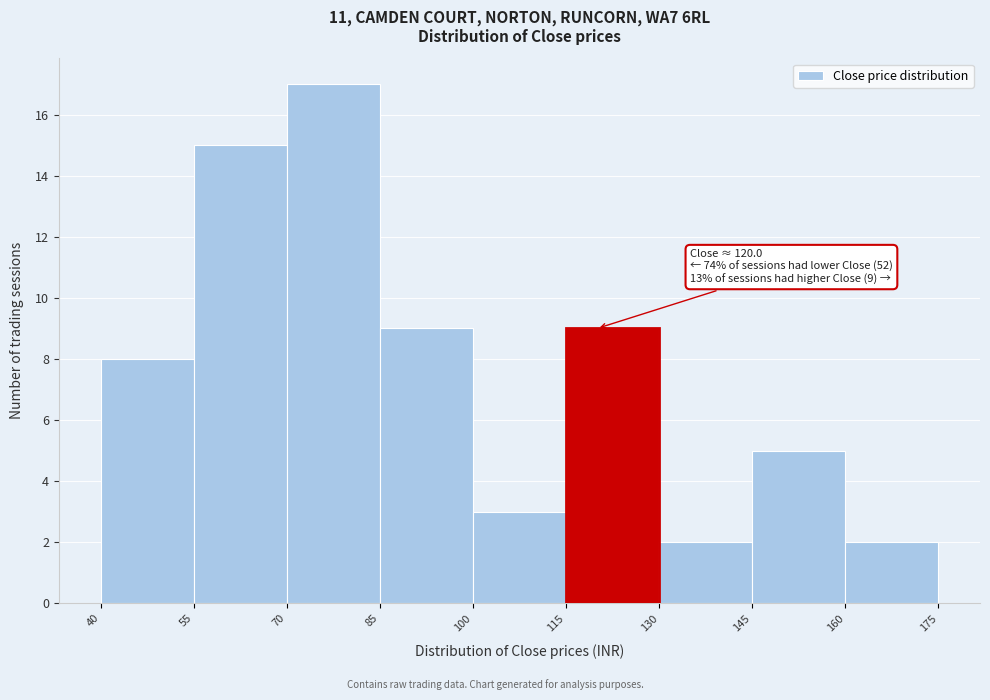

Which range on the x-axis has the tallest bar?

70 to 85